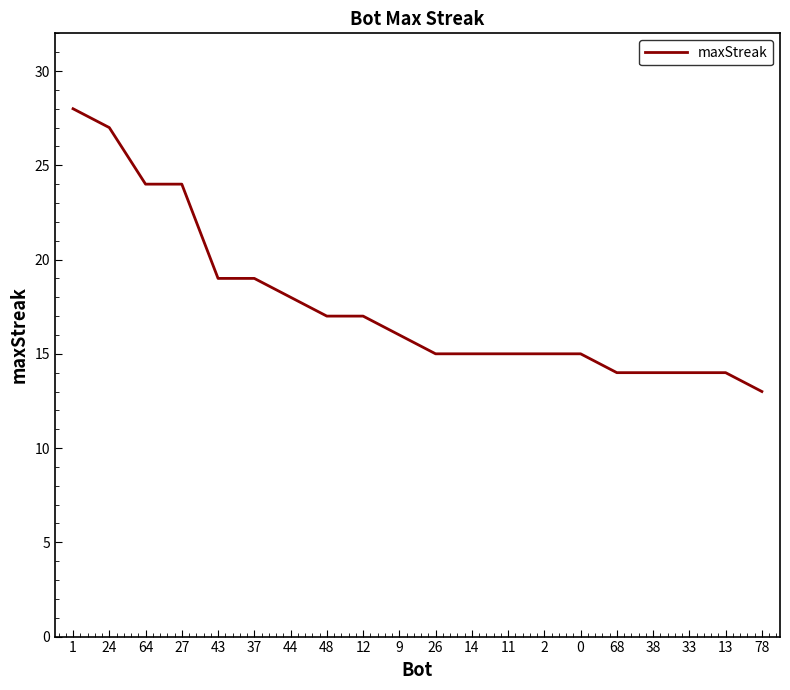

What position from the left is 43?

5